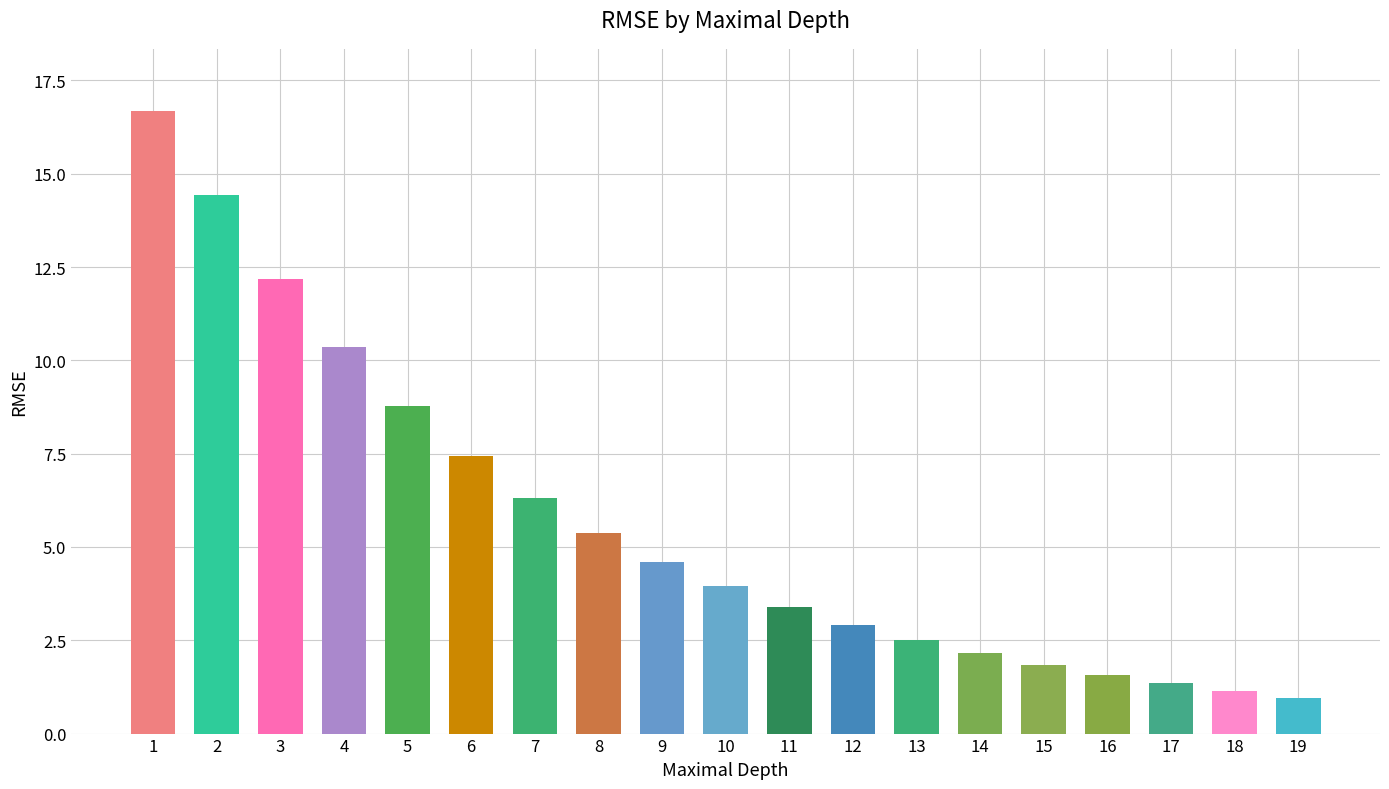

Approximately how many times larger is the value at 2 compared to 15?

7.8